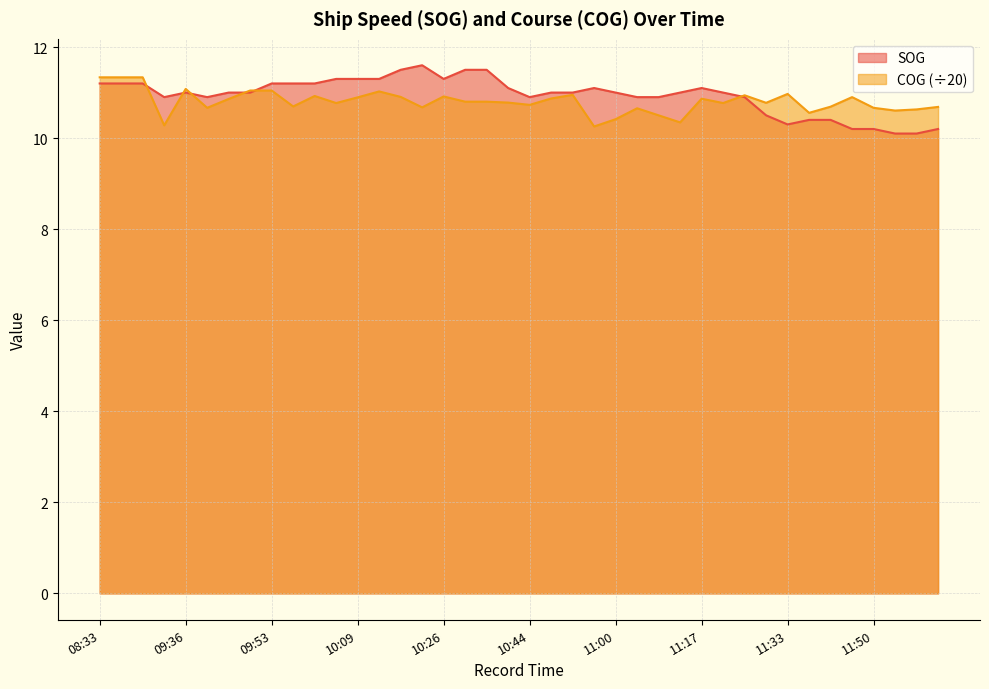

What is the lowest value of the COG series?

10.3